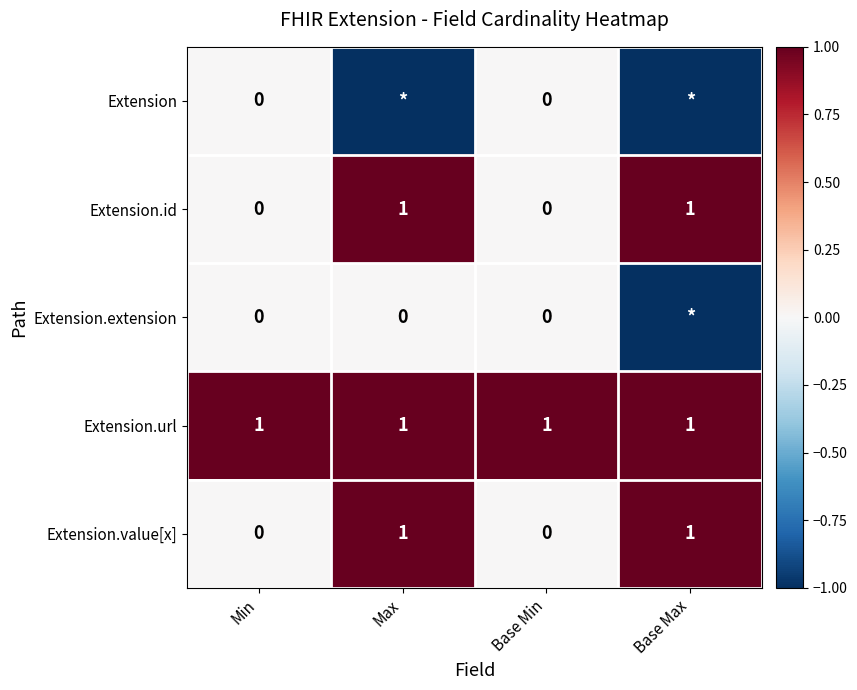

The value of Extension.value[x] at Max is 2. True or false?

False